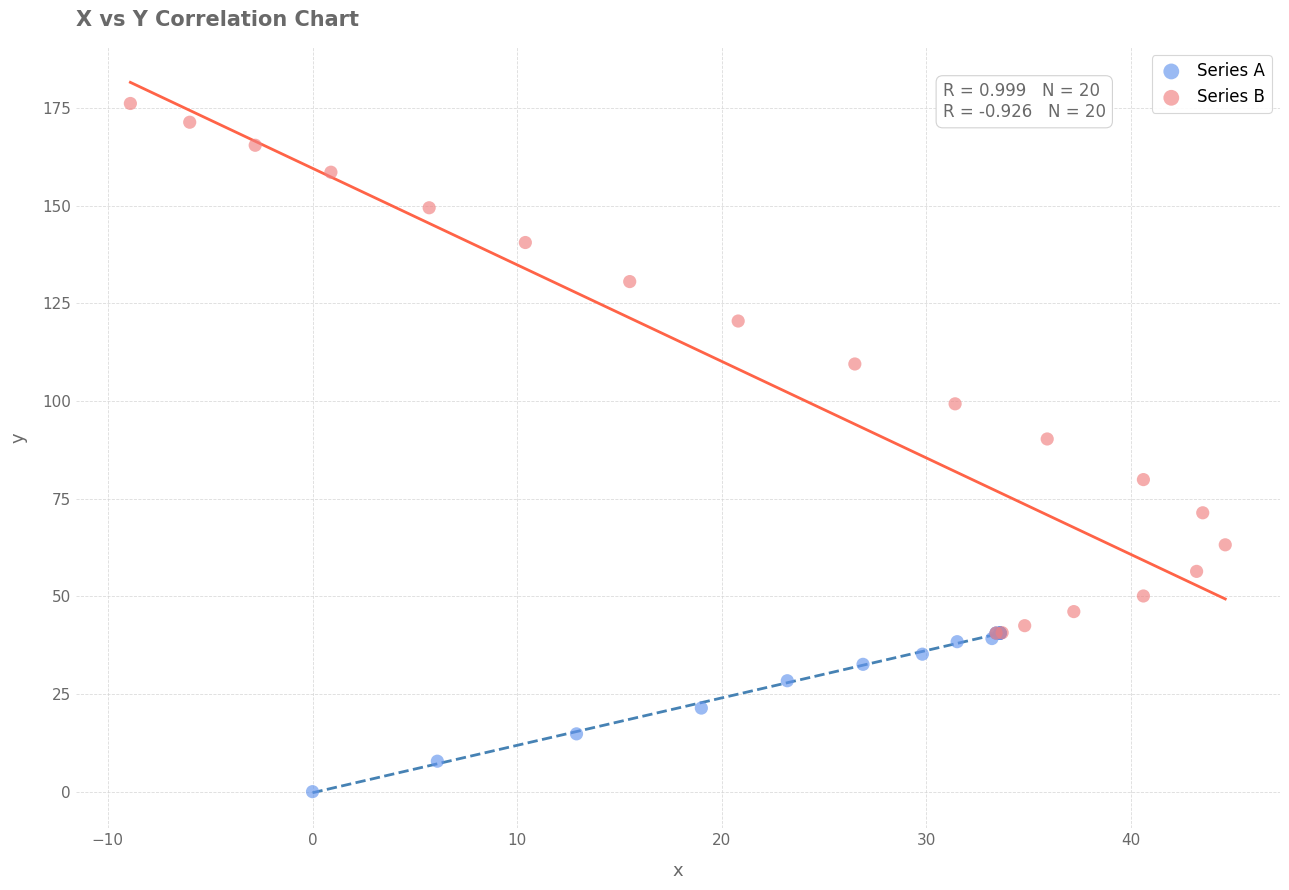

Which series has the widest spread of Y values?

Series B